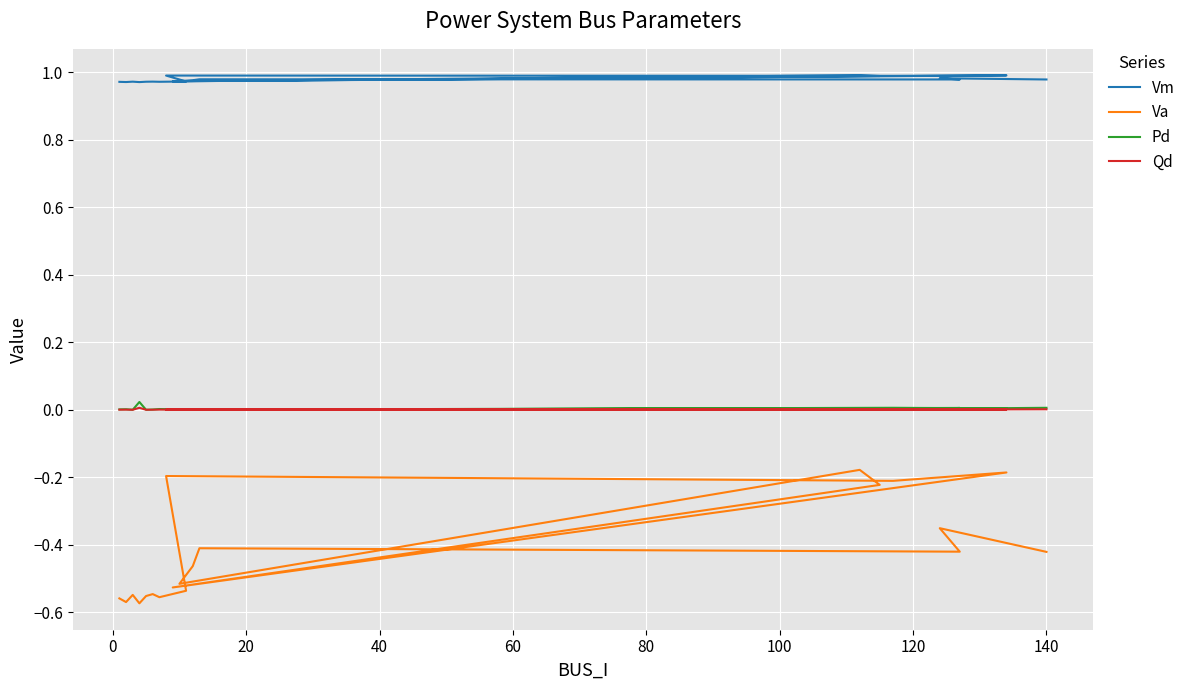

What are all the series names shown in the legend?

Vm, Va, Pd, Qd